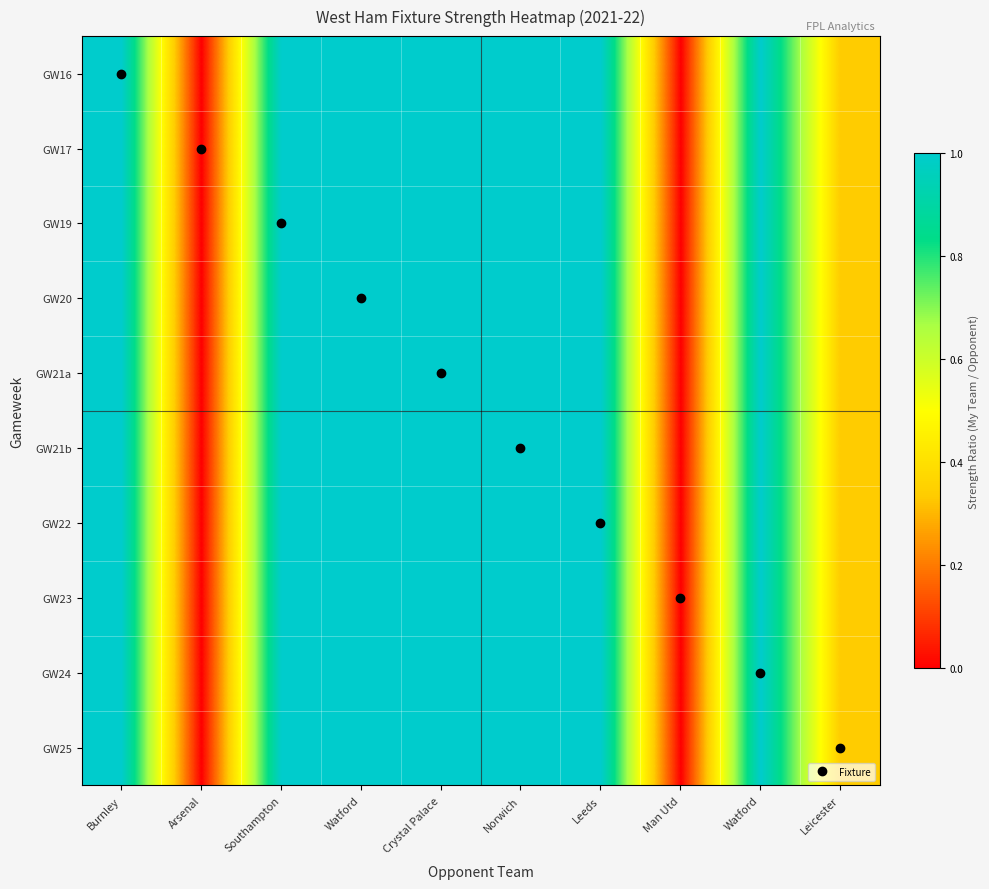

Between Southampton and Man Utd, which series saw the biggest shift?

GW16